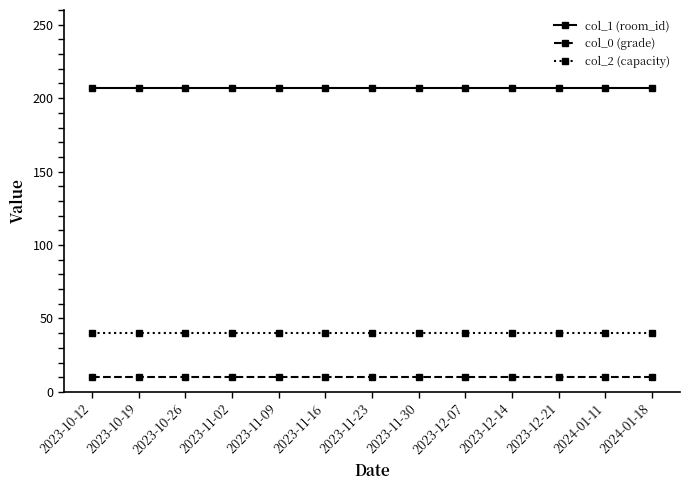

What is the highest value of the col_2 (capacity) series?

40